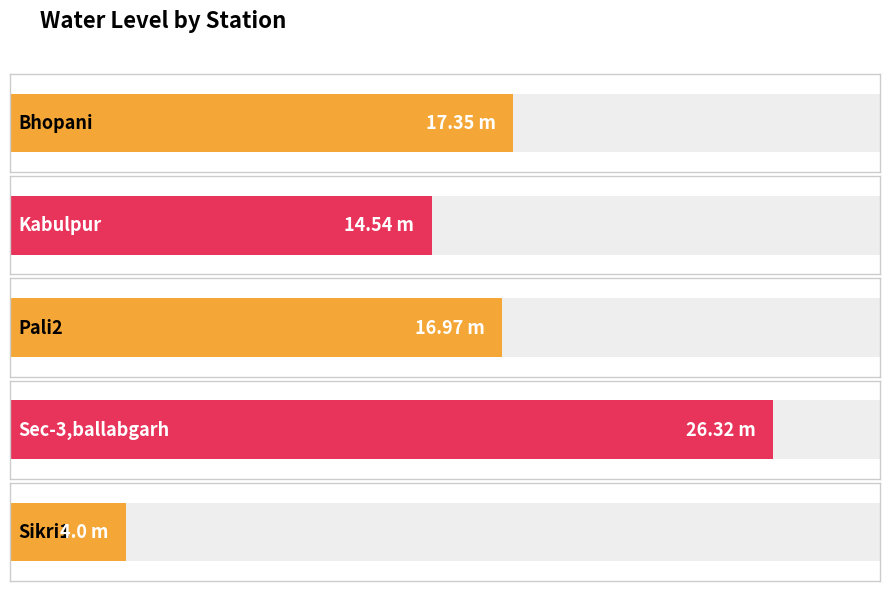

Are the bars horizontal?

Yes